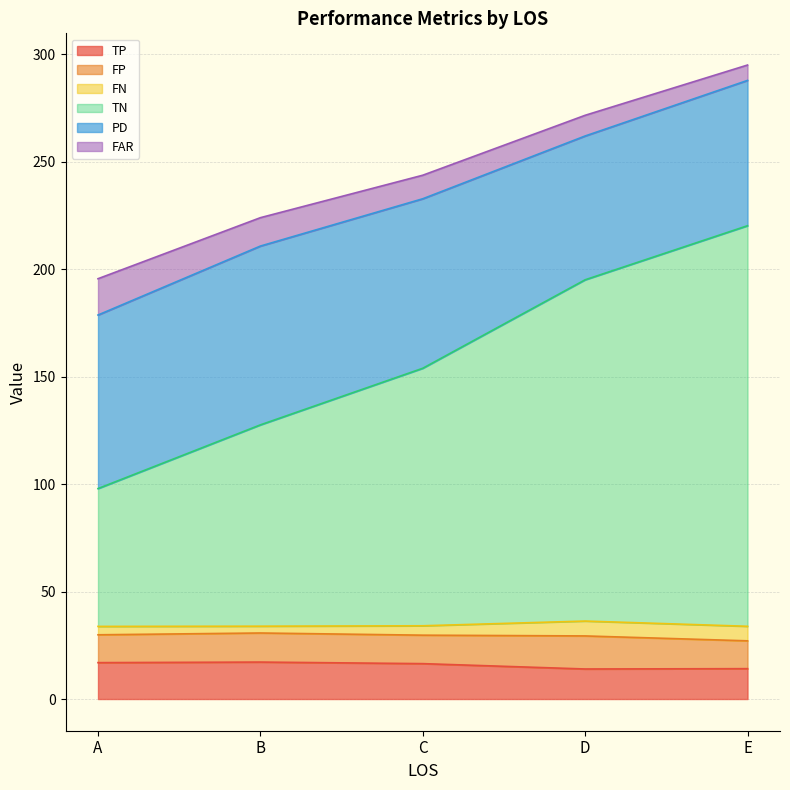

What is the total value across all series at D?

271.7